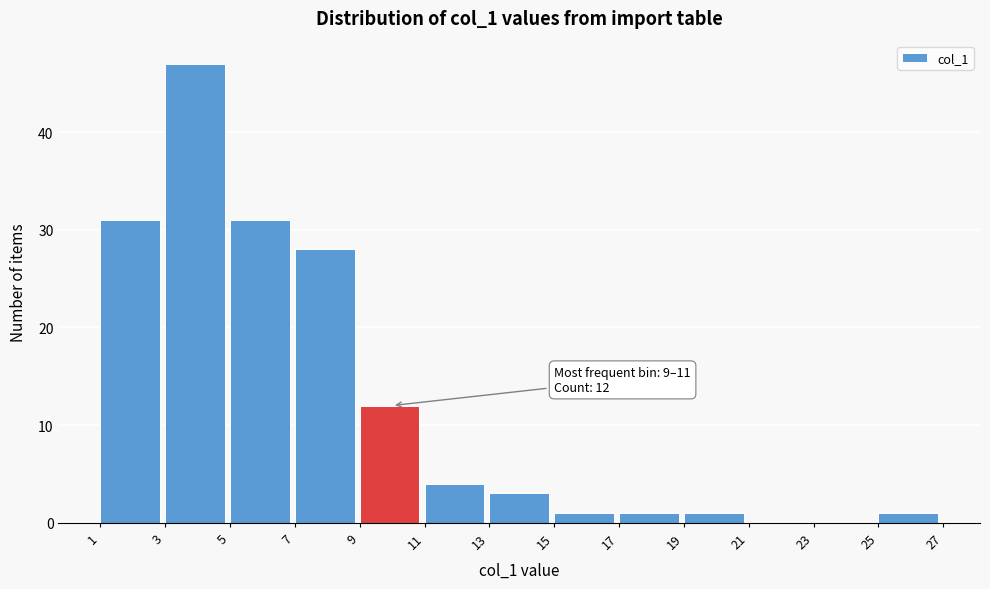

Over which range of the x-axis is the bar tallest?

3 to 5